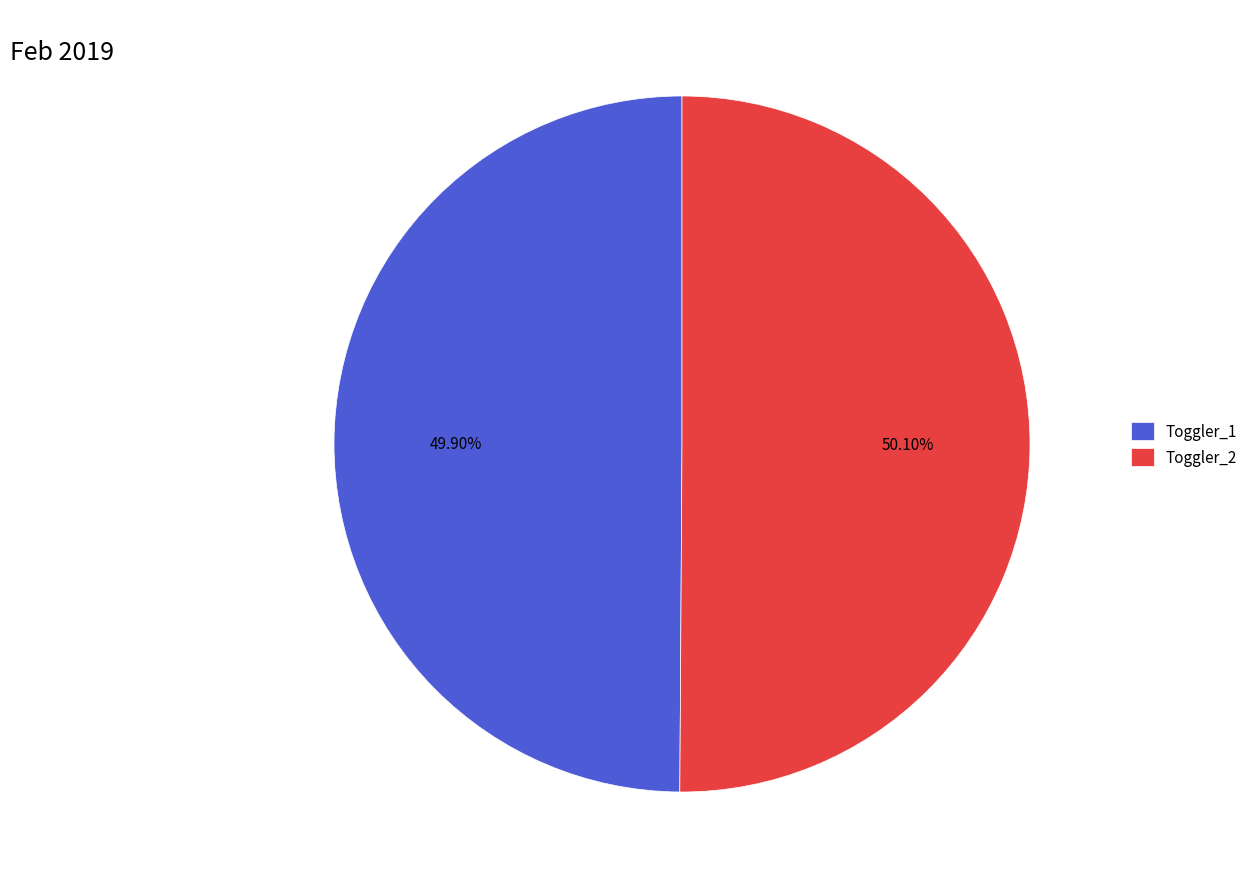

Approximately how many times larger is the value at Toggler_2 compared to Toggler_1?

1.0